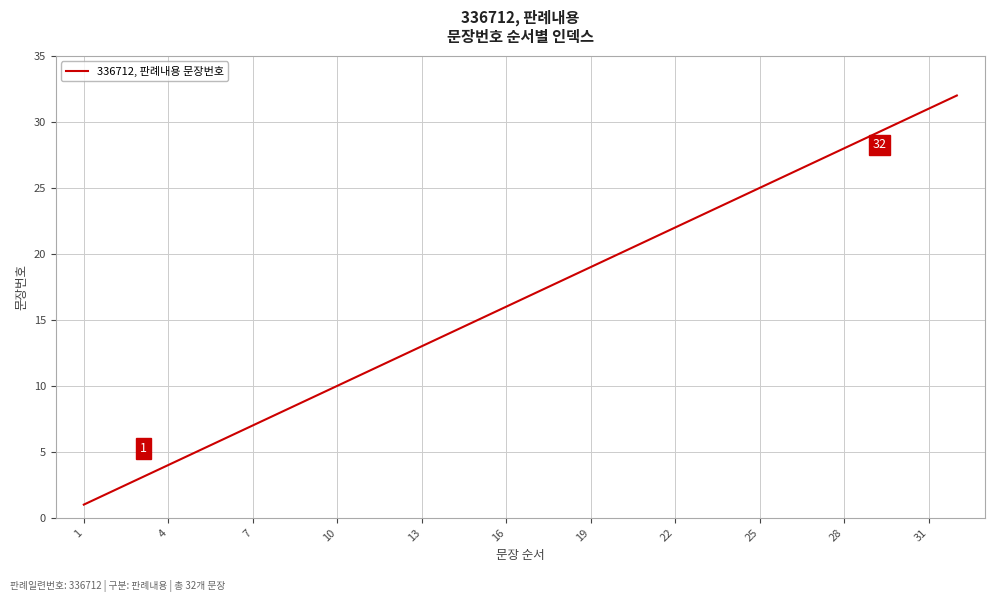

What is the greatest value displayed?

32